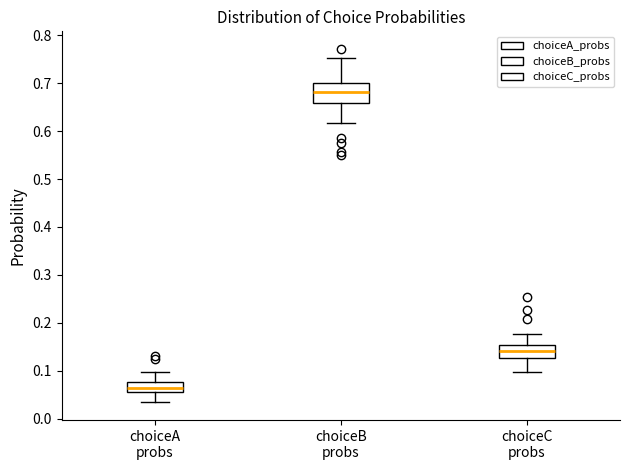

Where does the upper whisker of the box for choiceC probs end on the y-axis? The values are not printed on the chart, so give them approximately, as read against the axis.

0.18